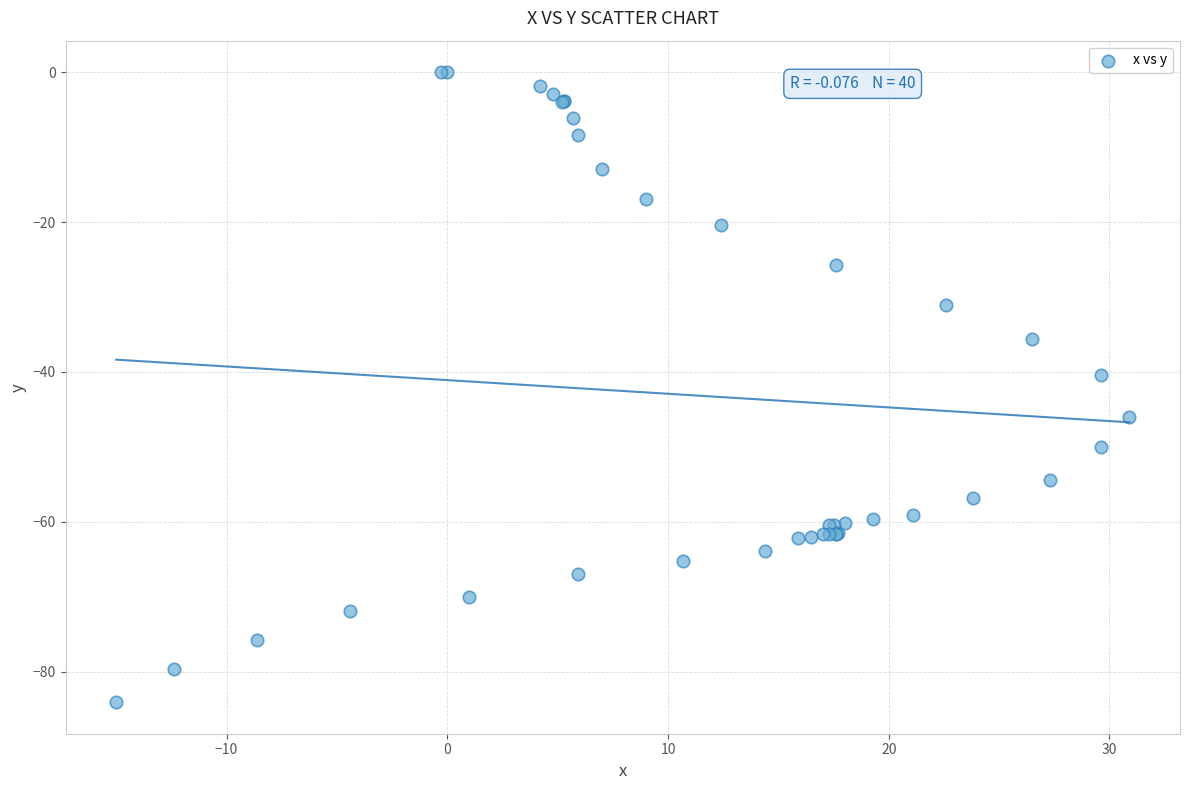

What Y value in the scatter plot is closest to -42?

-40.4